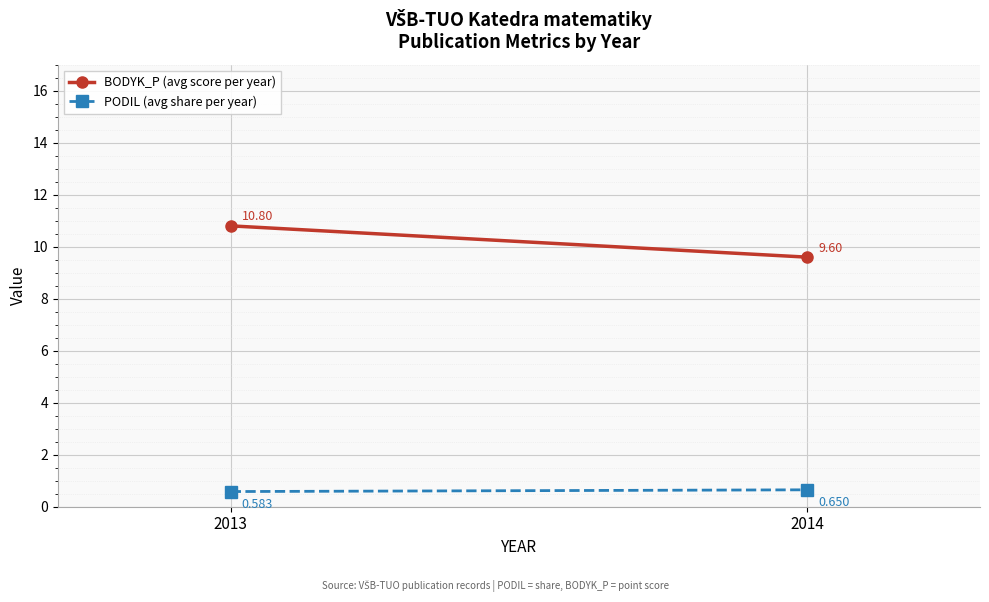

What is the total value across all series at 2013?

11.4